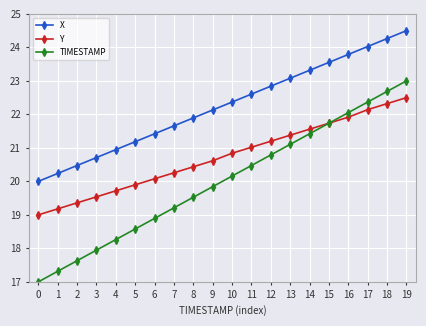

Is the value of X at 4 greater than the value of TIMESTAMP at 3?

Yes